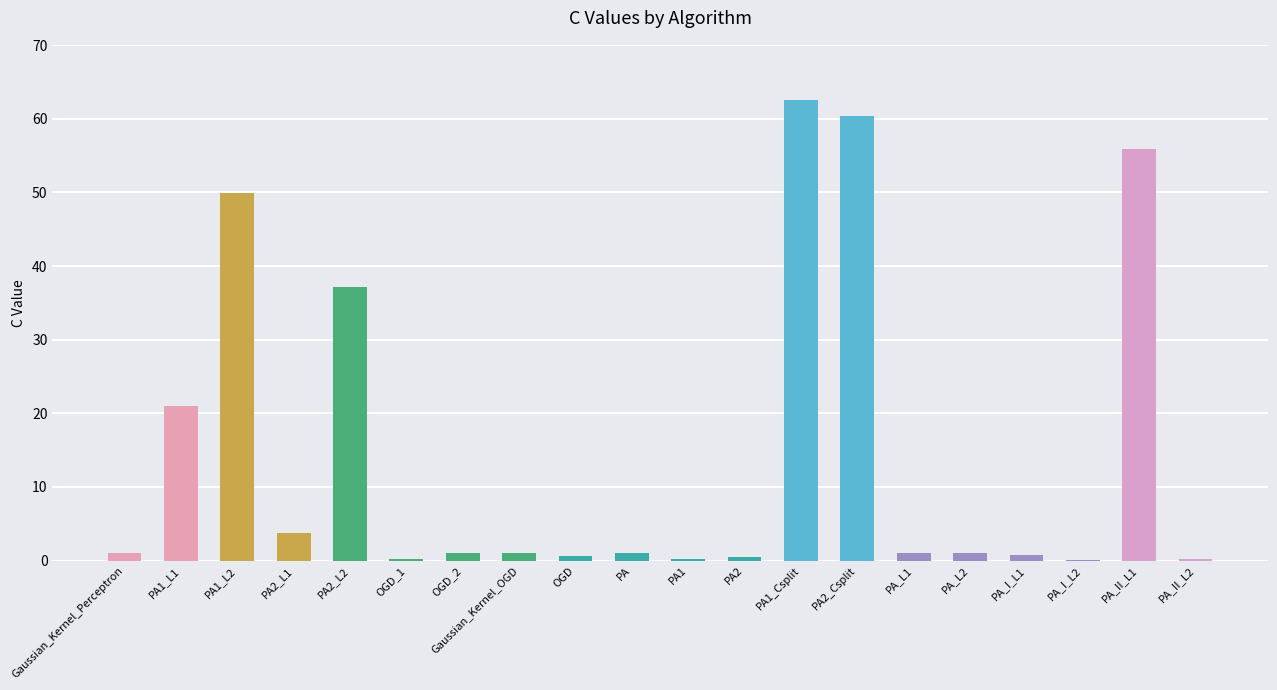

Read the value at PA2_L2.

37.2